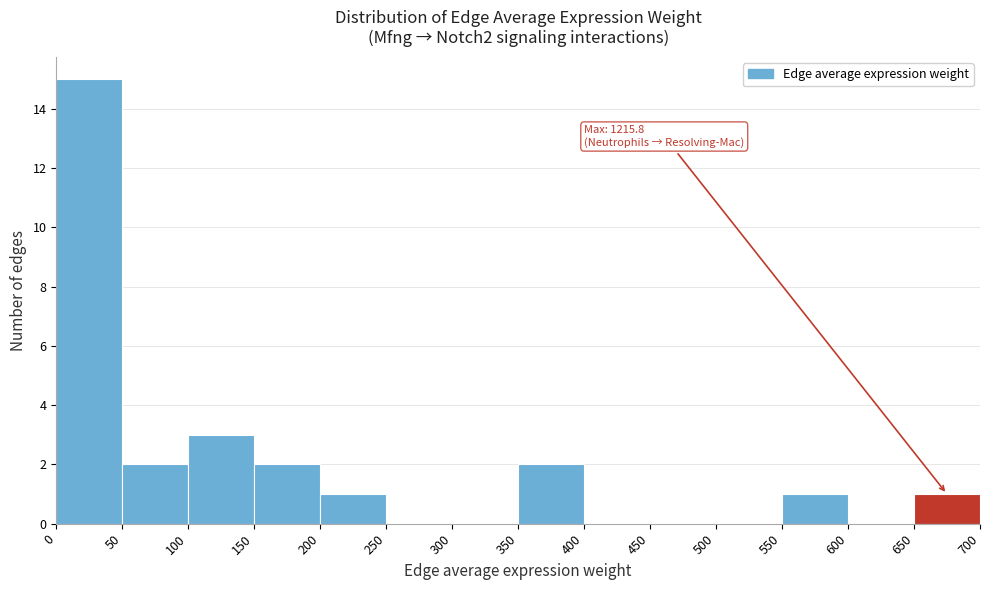

Over which range of the x-axis is the bar tallest?

0 to 50